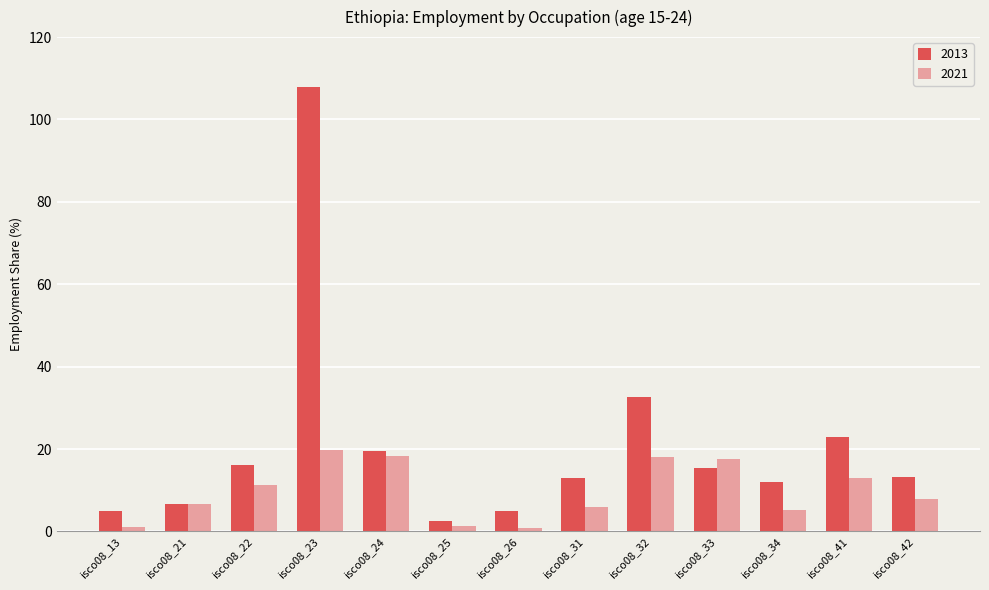

Are the bars grouped side by side (vs. stacked)?

Yes